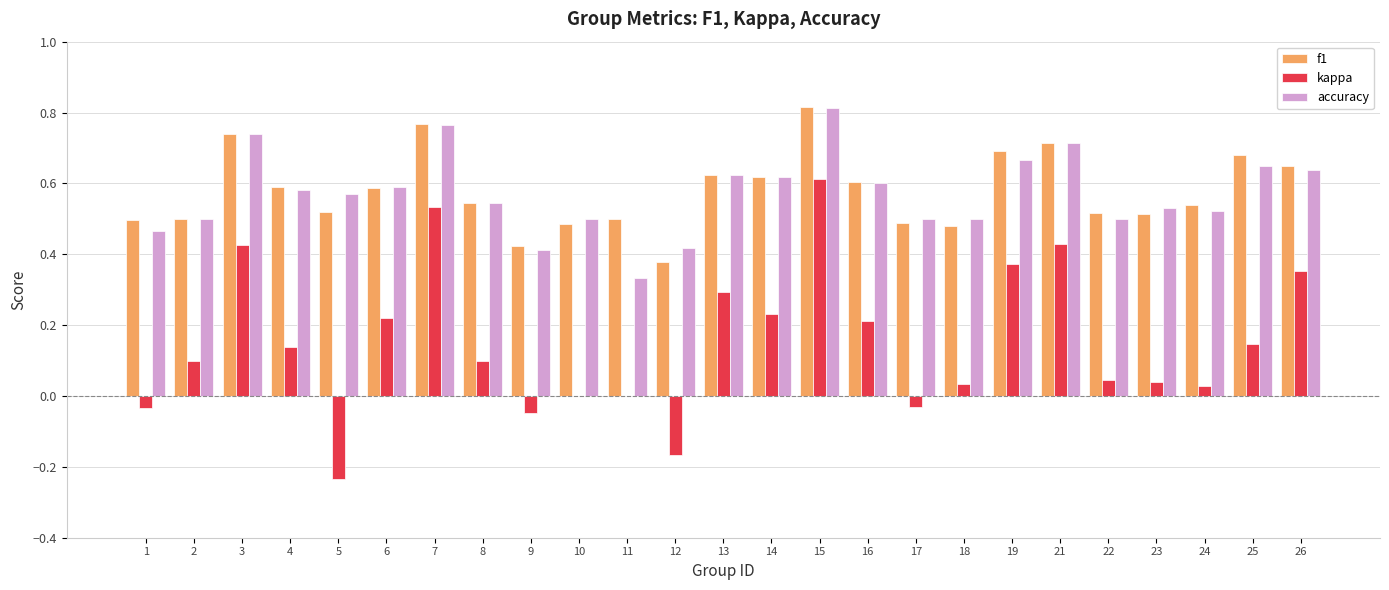

Which label corresponds to the largest value in the chart?

15